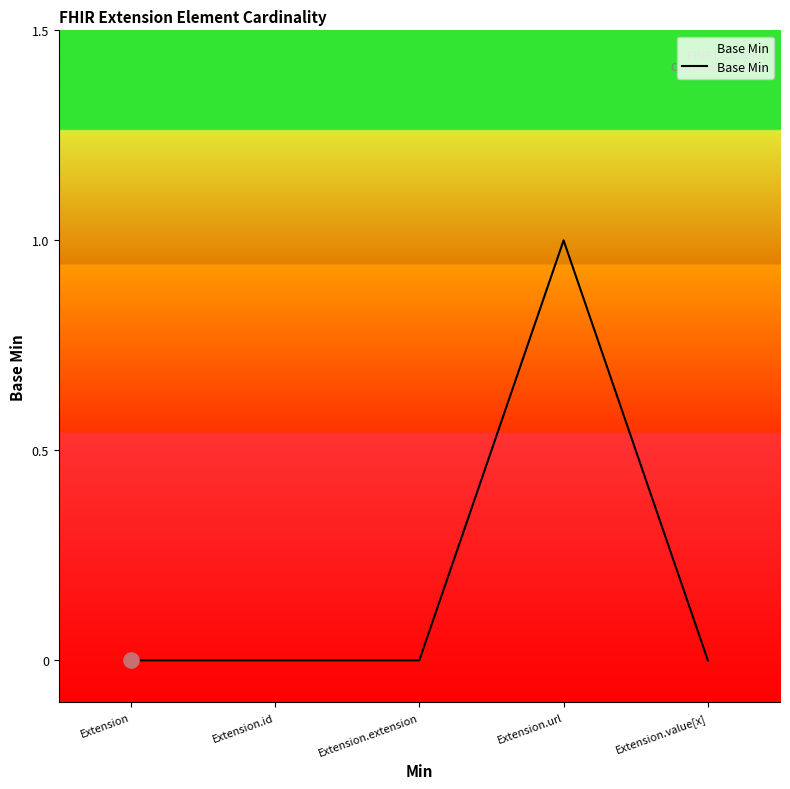

What is the change in value from Extension to Extension.url?

+1